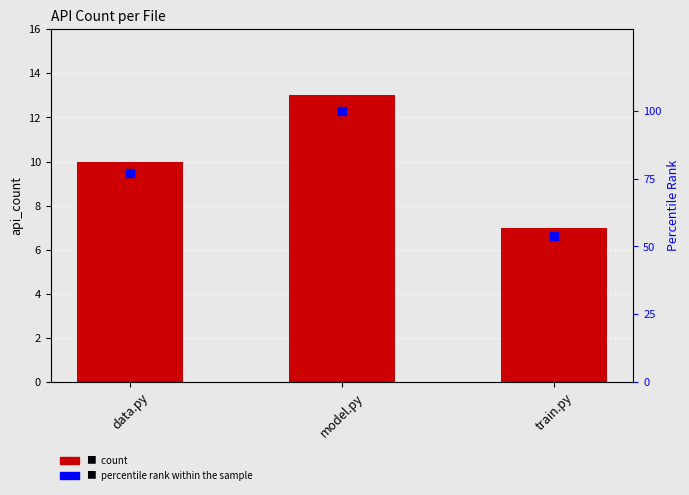

Which series has the largest Y range (max minus min)?

percentile rank within the sample